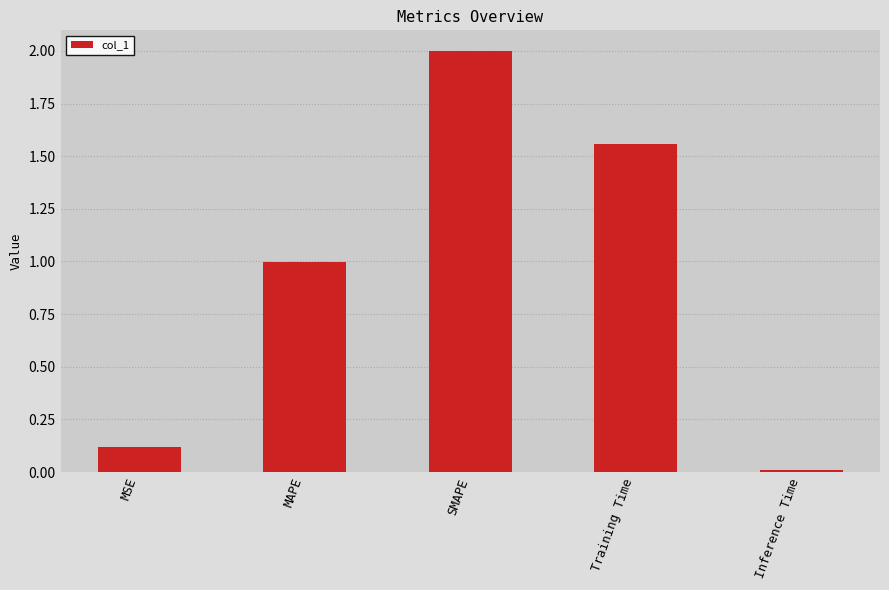

Read the value at MSE.

0.1